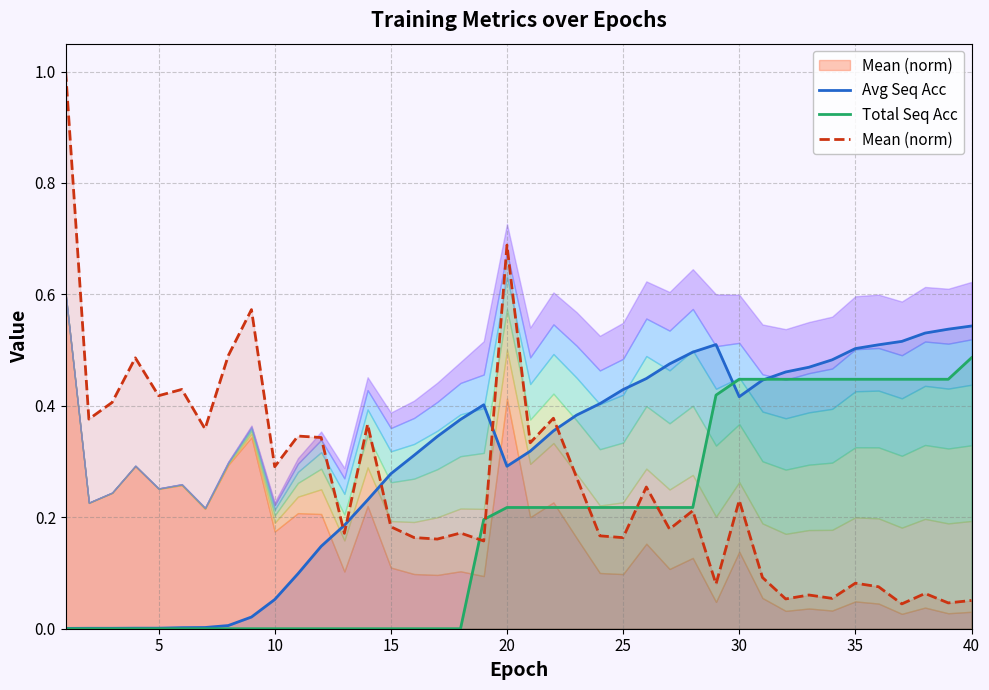

Which series has the largest total across all categories?

Avg Seq Acc